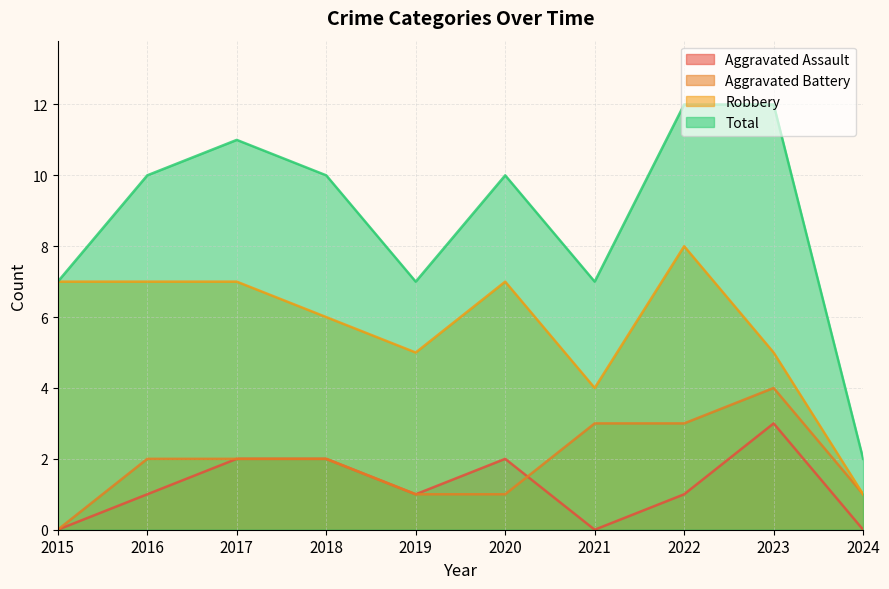

True or false: Aggravated Battery and Robbery intersect in this chart.

False